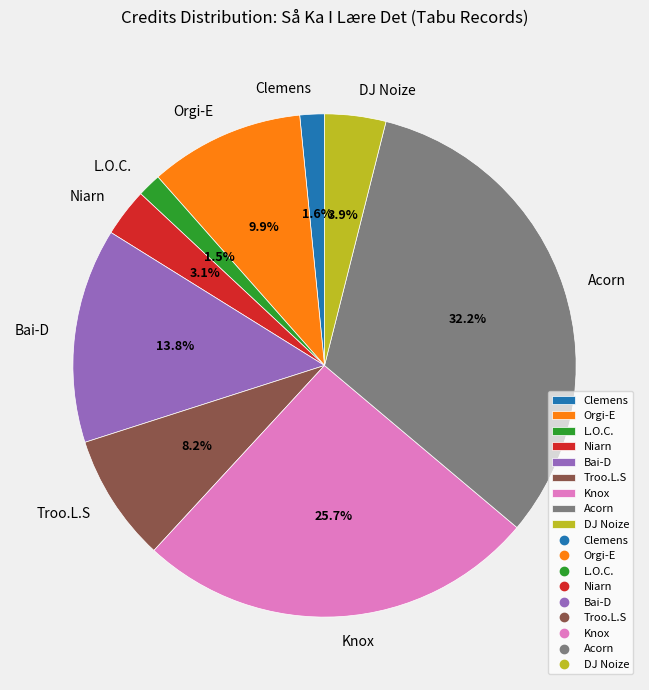

The Bai-D slice represents 4% of the pie. True or false?

False